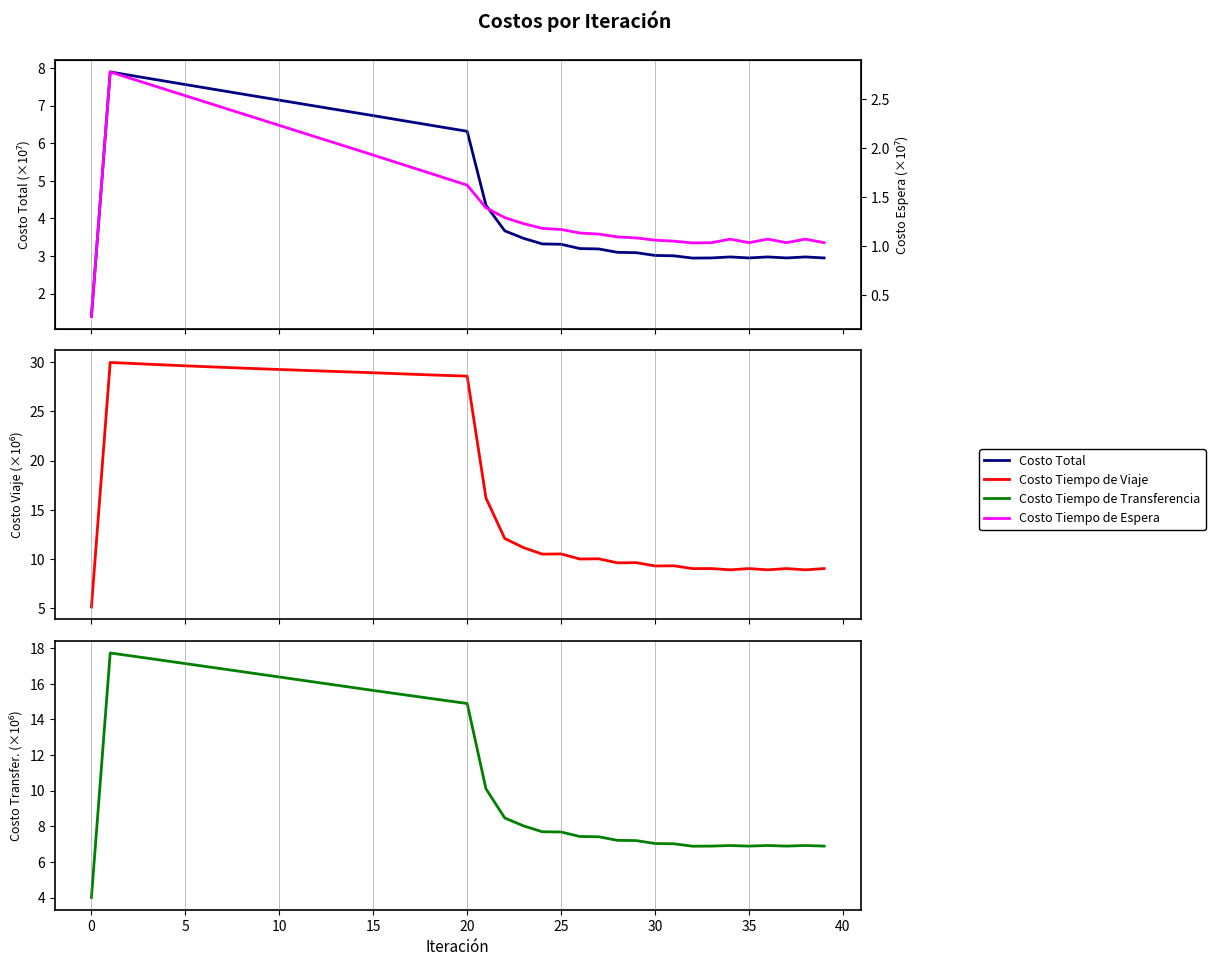

Is the value of Costo Tiempo de Espera at 33 greater than the value of Costo Total at 30?

No